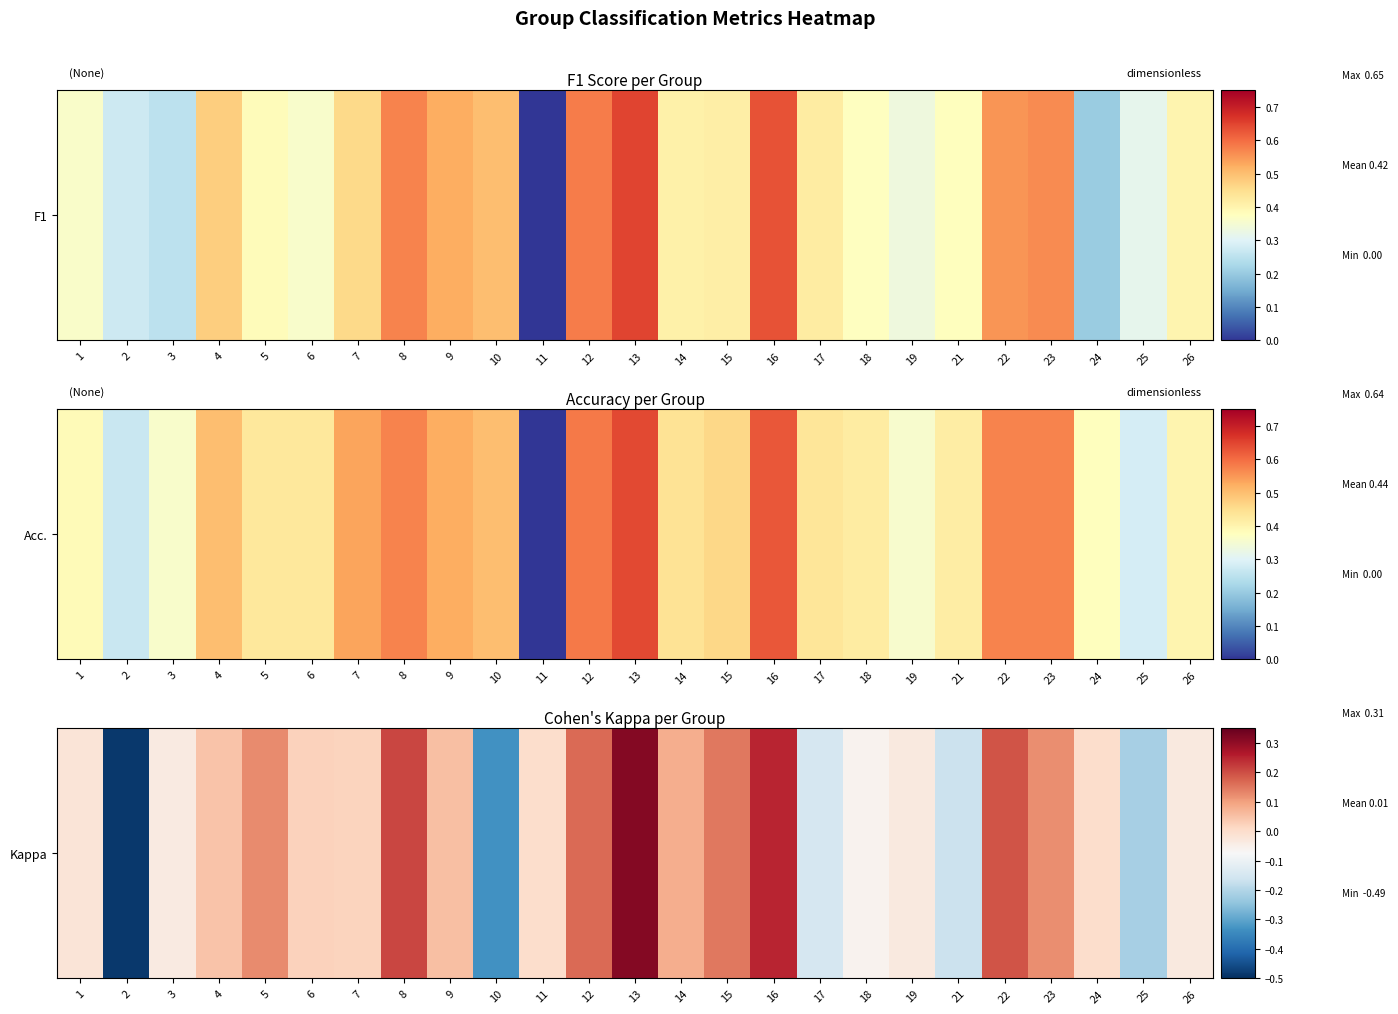

Count the number of categories in the chart.

25